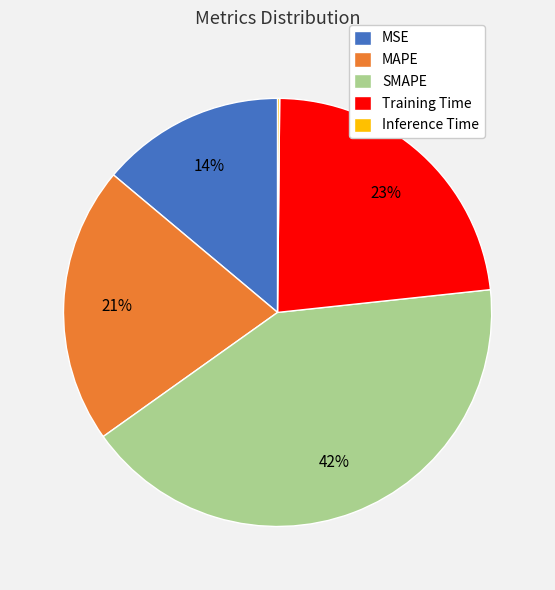

Which slice is the largest?

SMAPE